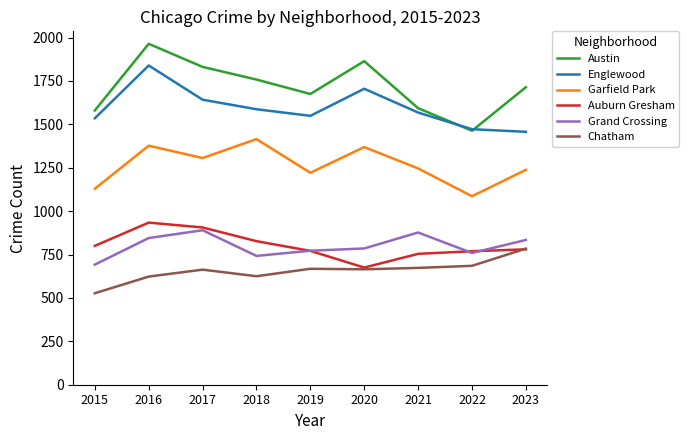

Which series has the widest spread of values?

Austin